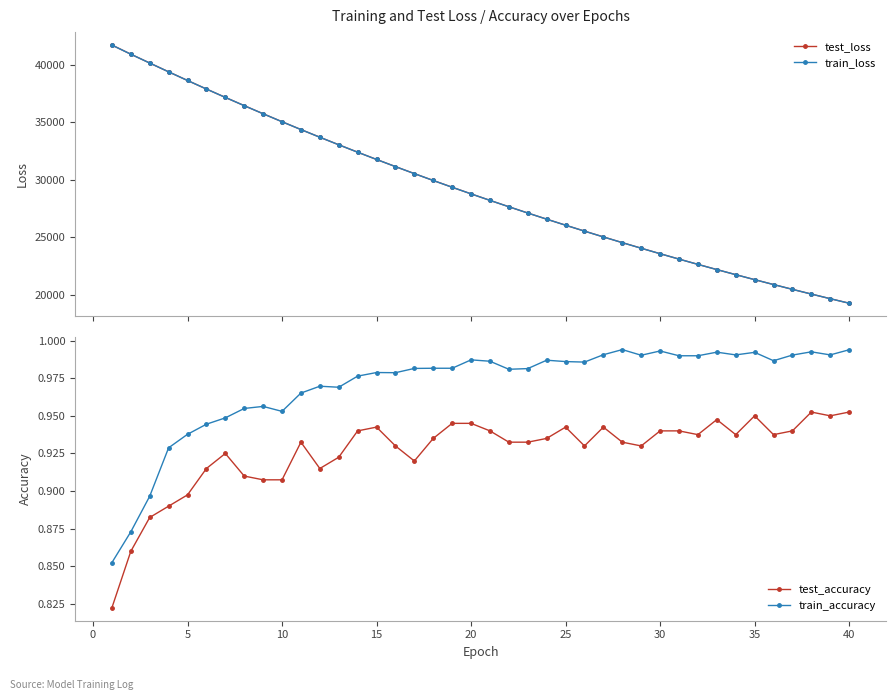

What is the value of the test_loss point at the 1st from the left?

41742.5